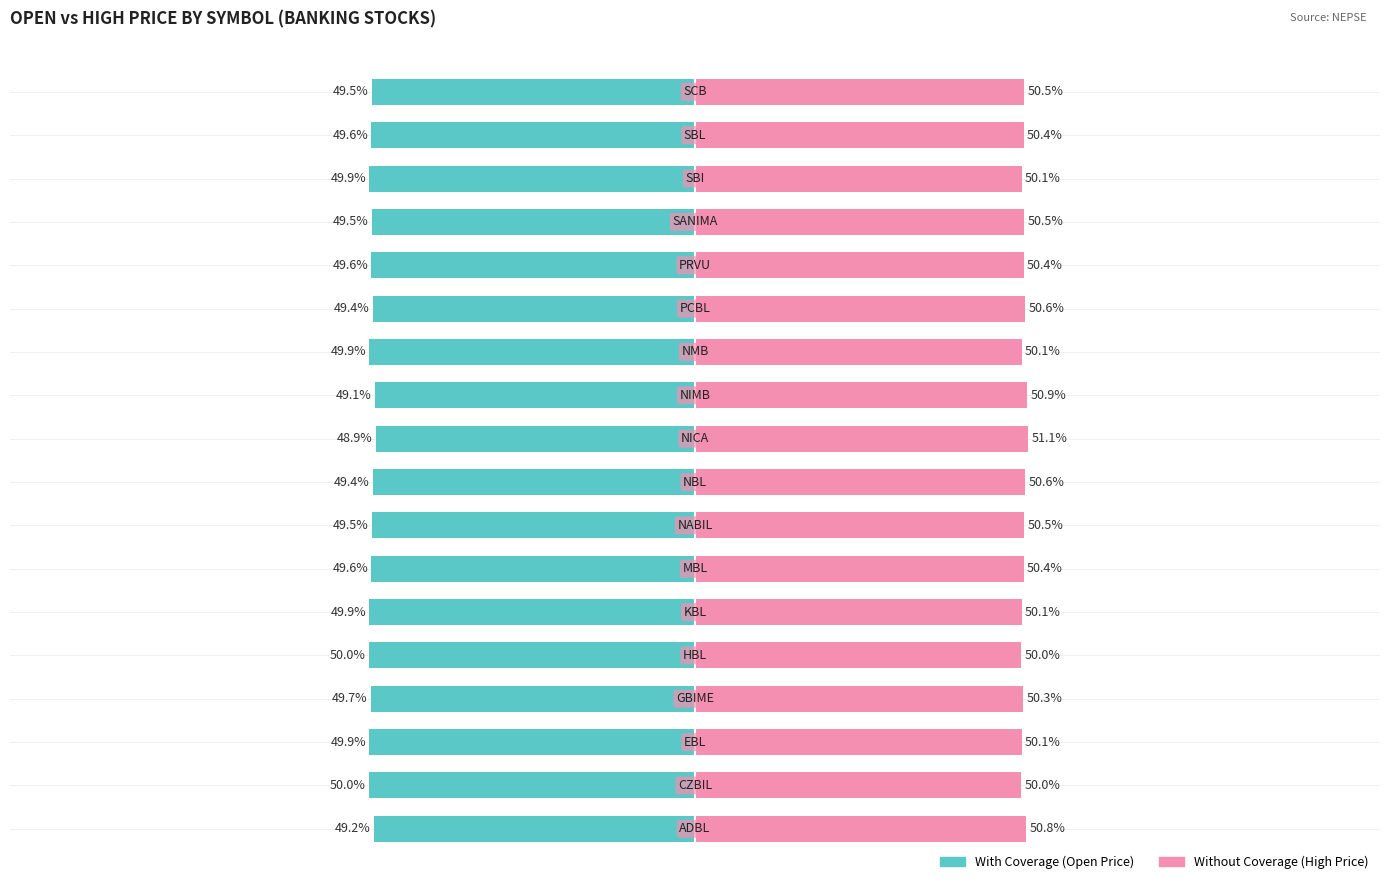

Reading right to left, what are all the values shown in this chart?

With Coverage: -49.5	-49.6	-49.9	-49.5	-49.6	-49.4	-49.9	-49.1	-48.9	-49.4	-49.5	-49.6	-49.9	-50.0	-49.7	-49.9	-50.0	-49.2
Without Coverage: 50.5	50.4	50.1	50.5	50.4	50.6	50.1	50.9	51.1	50.6	50.5	50.4	50.1	50.0	50.3	50.1	50.0	50.8